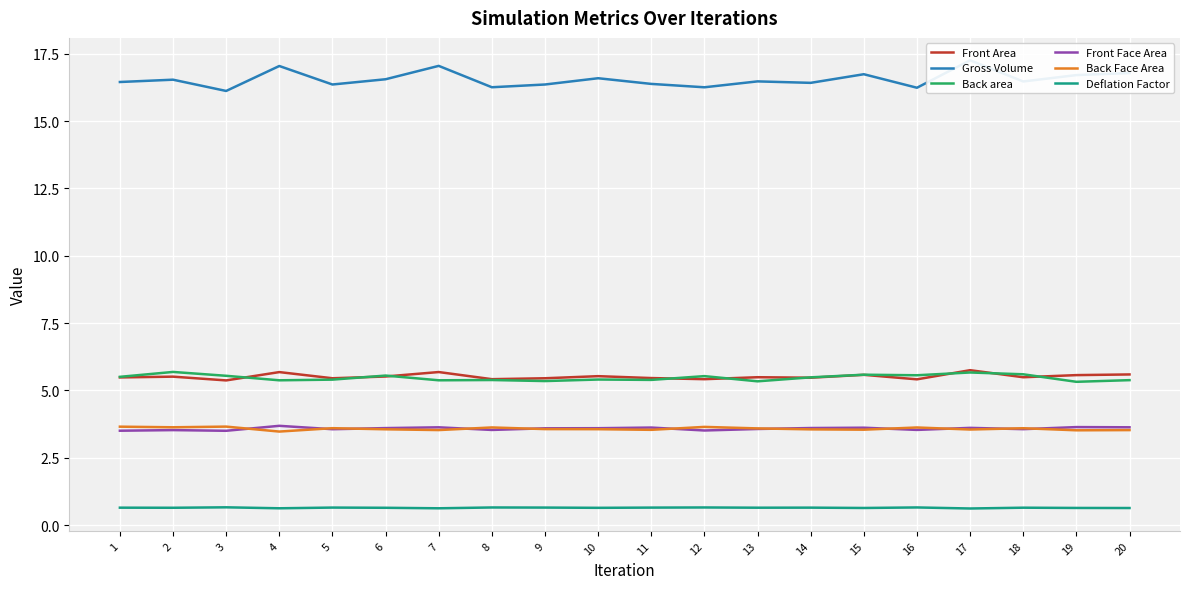

Reading left to right, transcribe all the data shown in this chart.

Front Area: 1=5.5	2=5.5	3=5.4	4=5.7	5=5.5	6=5.5	7=5.7	8=5.4	9=5.5	10=5.5	11=5.5	12=5.4	13=5.5	14=5.5	15=5.6	16=5.4	17=5.8	18=5.5	19=5.6	20=5.6
Gross Volume: 1=16.4	2=16.5	3=16.1	4=17.0	5=16.4	6=16.6	7=17.0	8=16.3	9=16.4	10=16.6	11=16.4	12=16.3	13=16.5	14=16.4	15=16.7	16=16.2	17=17.3	18=16.5	19=16.7	20=16.8
Back area: 1=5.5	2=5.7	3=5.5	4=5.4	5=5.4	6=5.6	7=5.4	8=5.4	9=5.3	10=5.4	11=5.4	12=5.5	13=5.3	14=5.5	15=5.6	16=5.6	17=5.7	18=5.6	19=5.3	20=5.4
Front Face Area: 1=3.5	2=3.5	3=3.5	4=3.7	5=3.6	6=3.6	7=3.6	8=3.5	9=3.6	10=3.6	11=3.6	12=3.5	13=3.6	14=3.6	15=3.6	16=3.5	17=3.6	18=3.6	19=3.6	20=3.6
Back Face Area: 1=3.7	2=3.6	3=3.7	4=3.5	5=3.6	6=3.6	7=3.5	8=3.6	9=3.6	10=3.6	11=3.5	12=3.6	13=3.6	14=3.6	15=3.5	16=3.6	17=3.5	18=3.6	19=3.5	20=3.5
Deflation Factor: 1=0.6	2=0.6	3=0.7	4=0.6	5=0.7	6=0.6	7=0.6	8=0.7	9=0.7	10=0.6	11=0.7	12=0.7	13=0.6	14=0.6	15=0.6	16=0.7	17=0.6	18=0.6	19=0.6	20=0.6